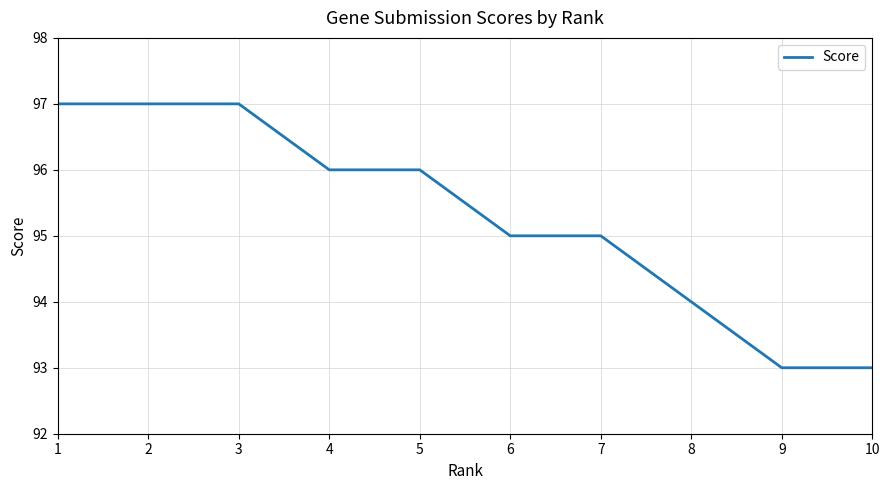

The value at 3 is 97. True or false?

True